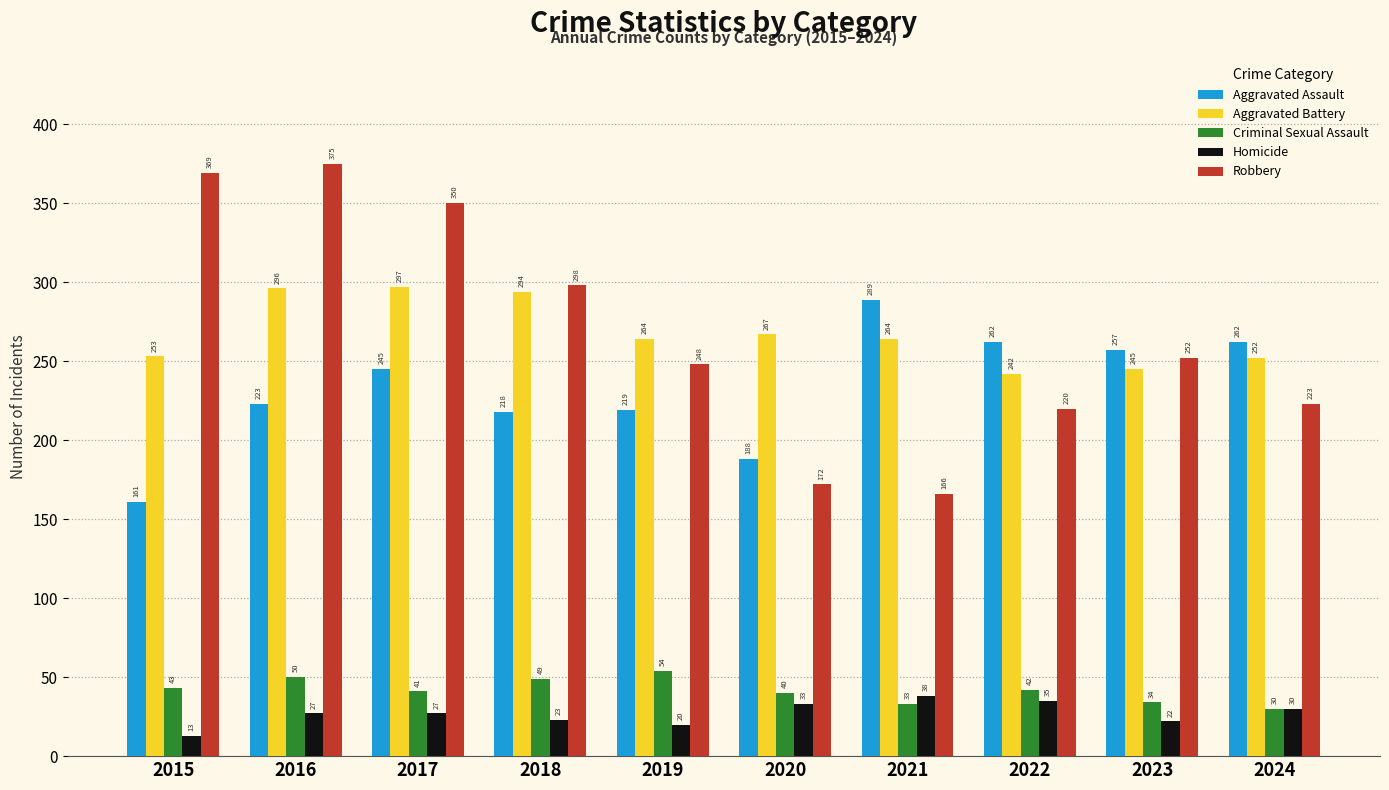

Read the Aggravated Assault value at 2019, to the nearest 50.

200